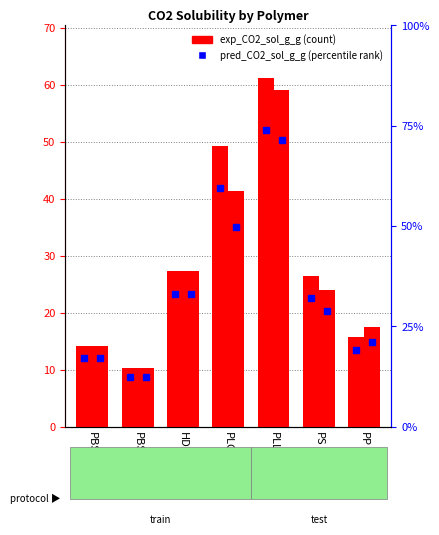

Reading left to right, extract all data points from this chart.

exp_CO2_sol_g_g: PBS=14.2	PBSA=10.3	HDPE=27.3	PLGA=49.2	PLLA=61.2	PS=26.5	PP=15.8
pred_CO2_sol_g_g: PBS=14.2	PBSA=10.3	HDPE=27.4	PLGA=41.3	PLLA=59.1	PS=24.0	PP=17.5